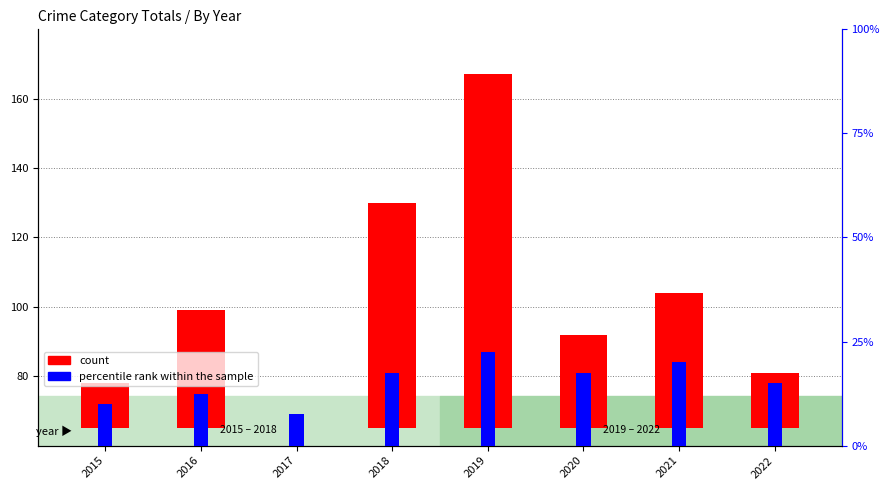

Rank the series by their maximum value, from lowest to highest.

percentile rank within the sample, count